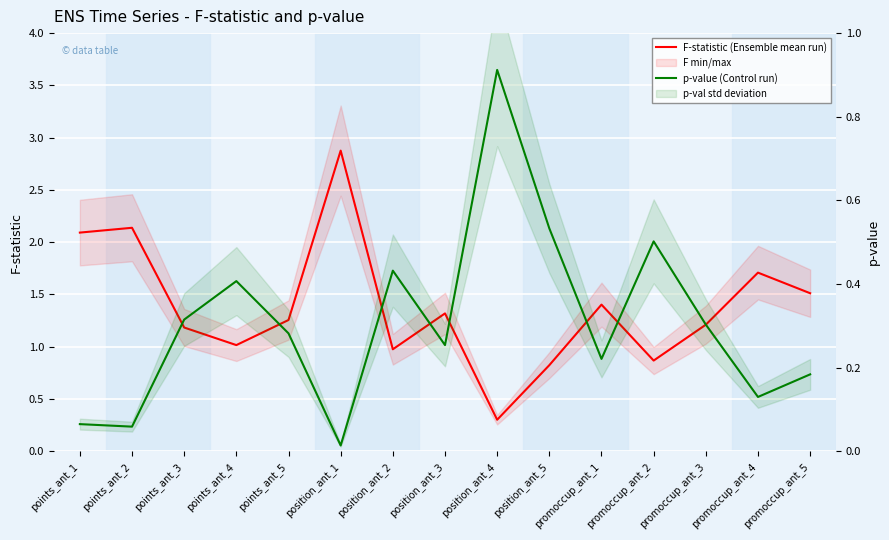

What position from the right is points_ant_3?

13